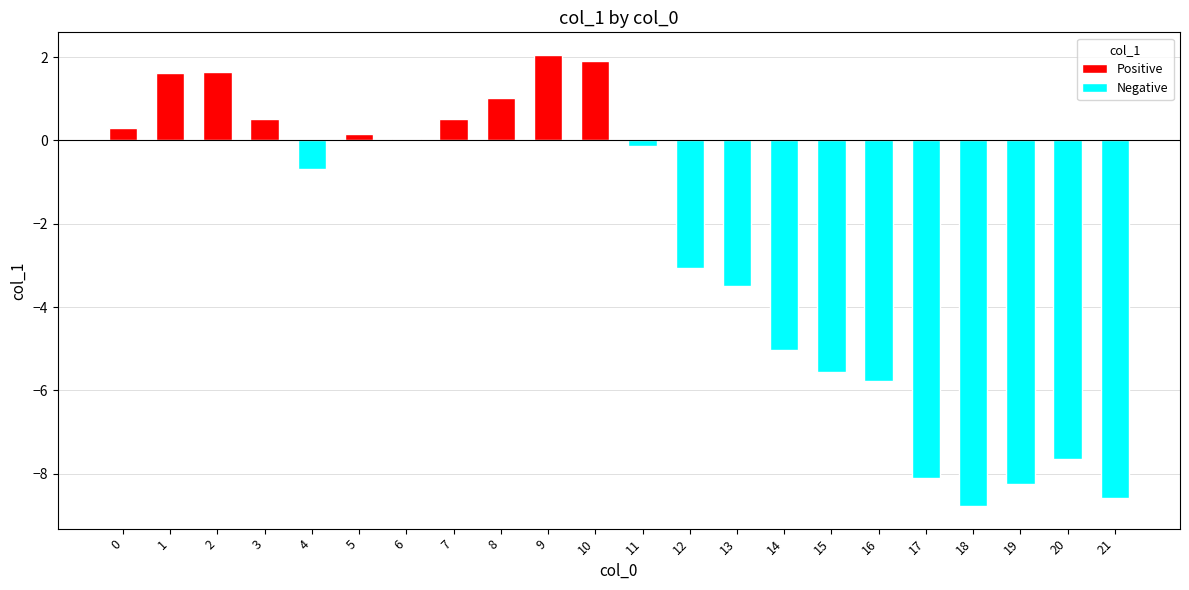

What is the change in value from 5 to 18?

-8.9